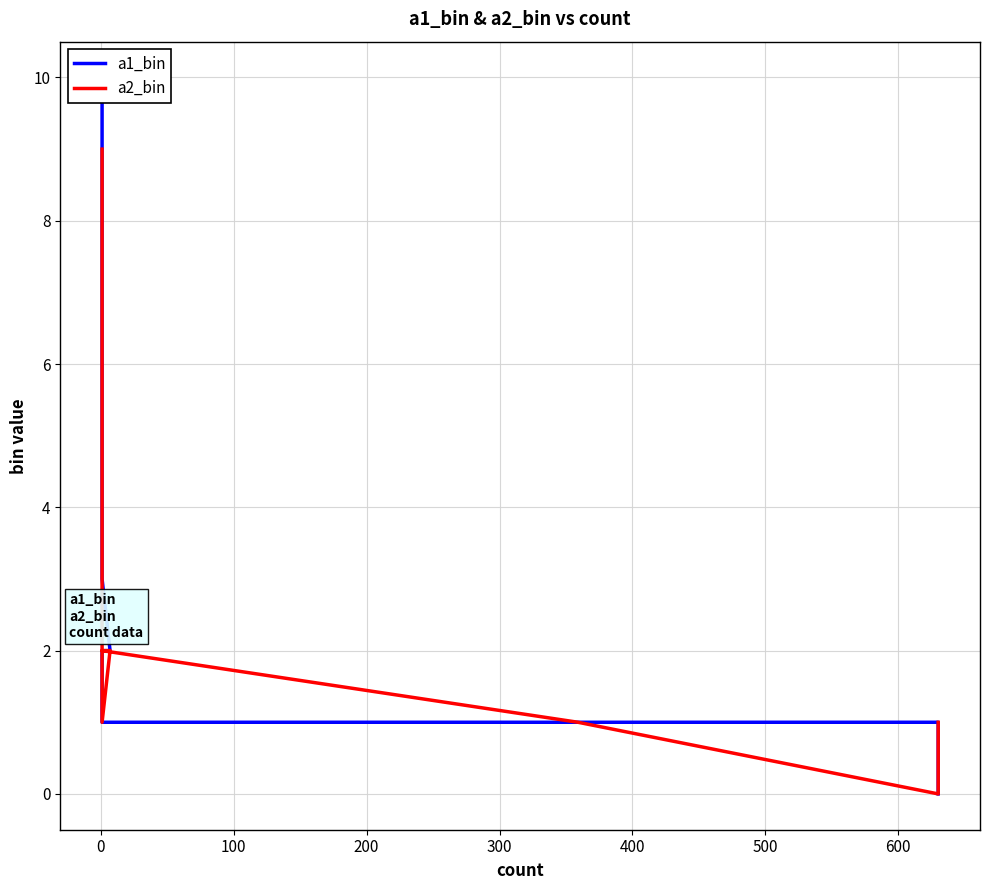

Does the chart have visible grid lines?

Yes